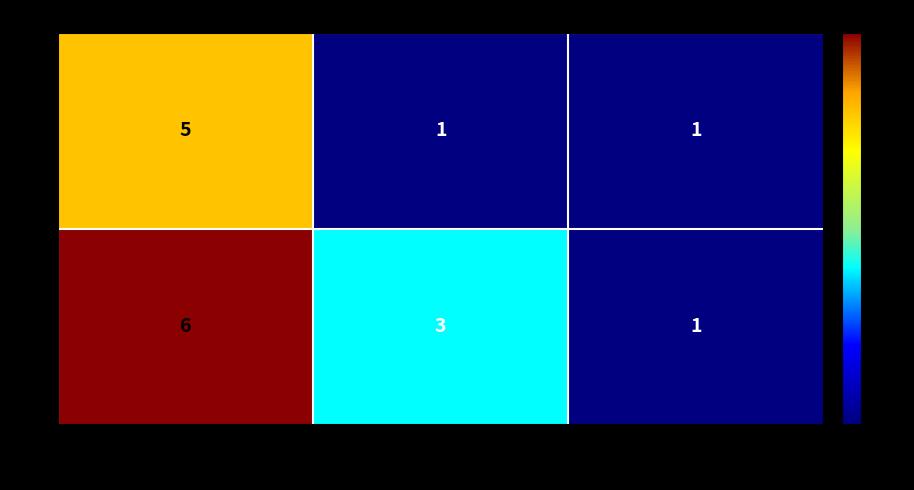

How many 0 values are between 1 and 5?

3